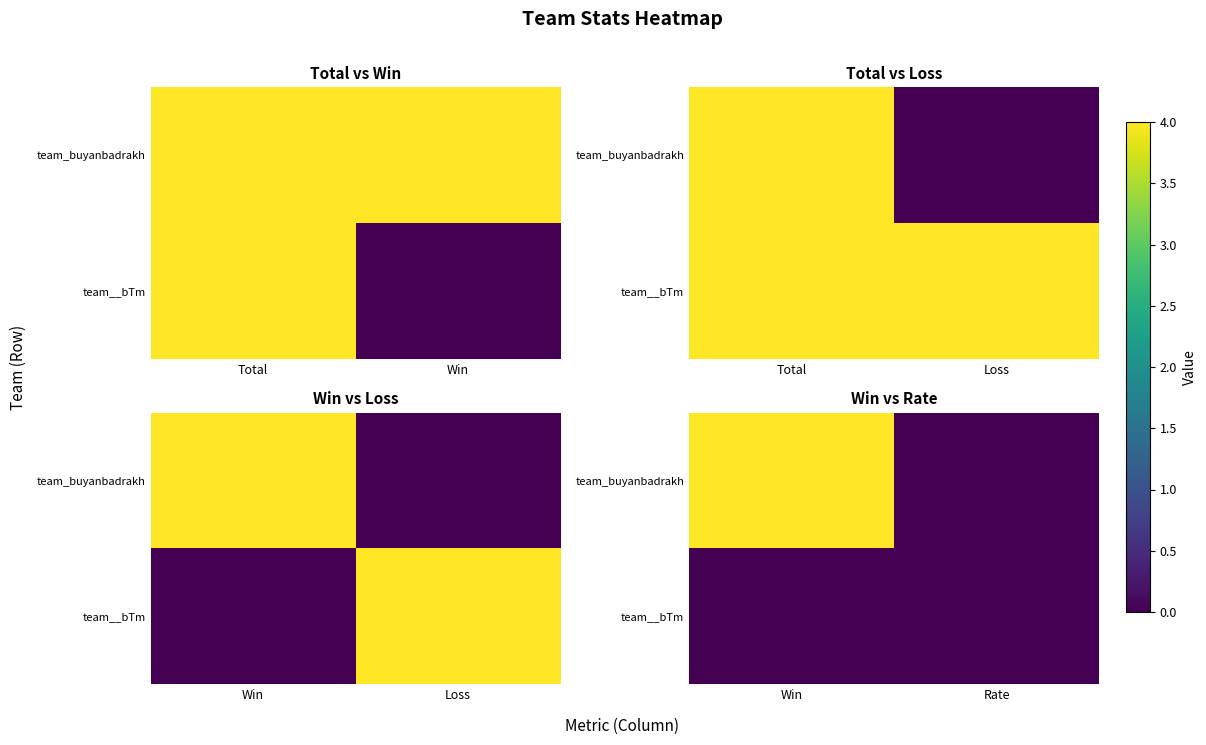

How many series are shown in this chart?

2